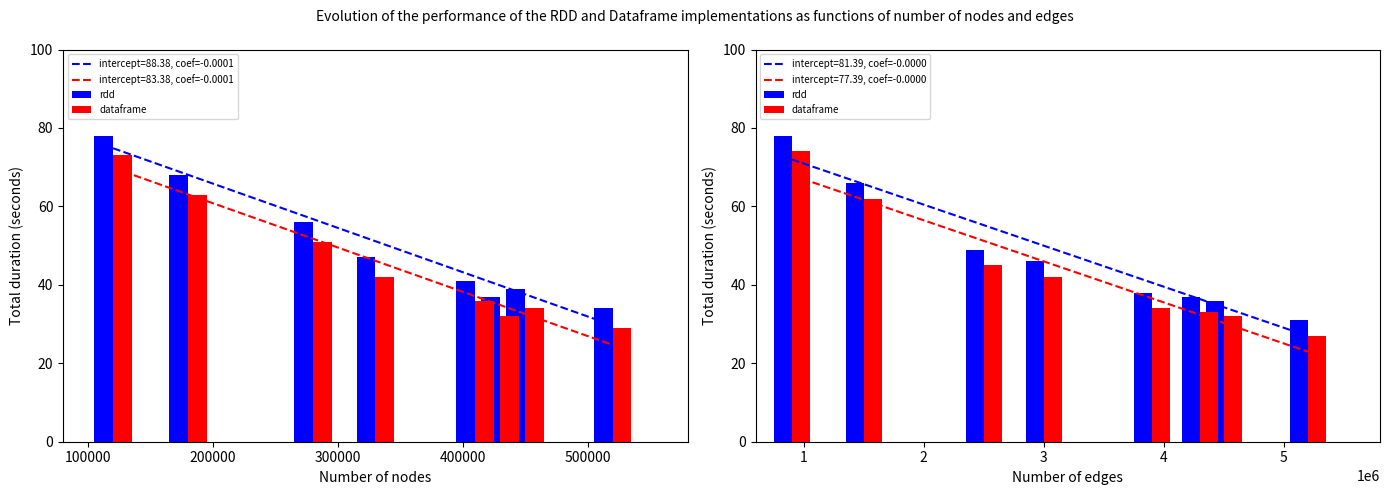

Is the value of rdd at 500000 greater than the value of dataframe at 100000?

No